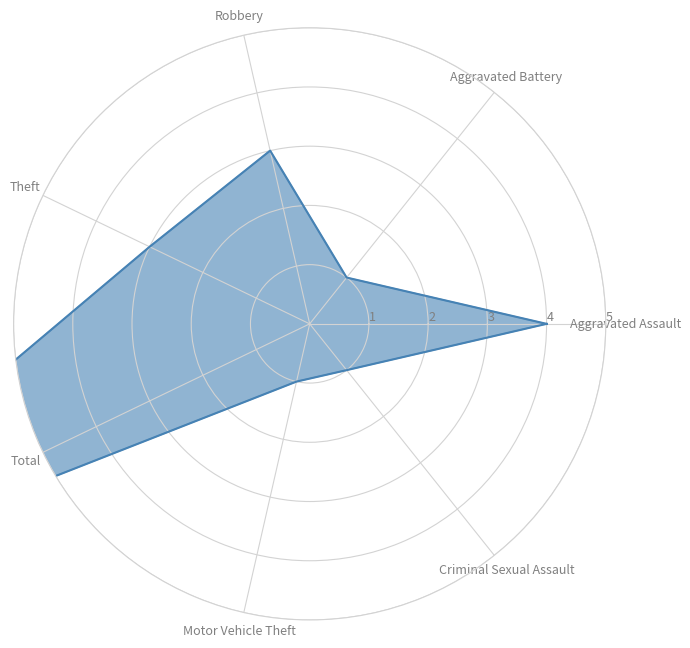

What is the value of the 6th point from the left?

1